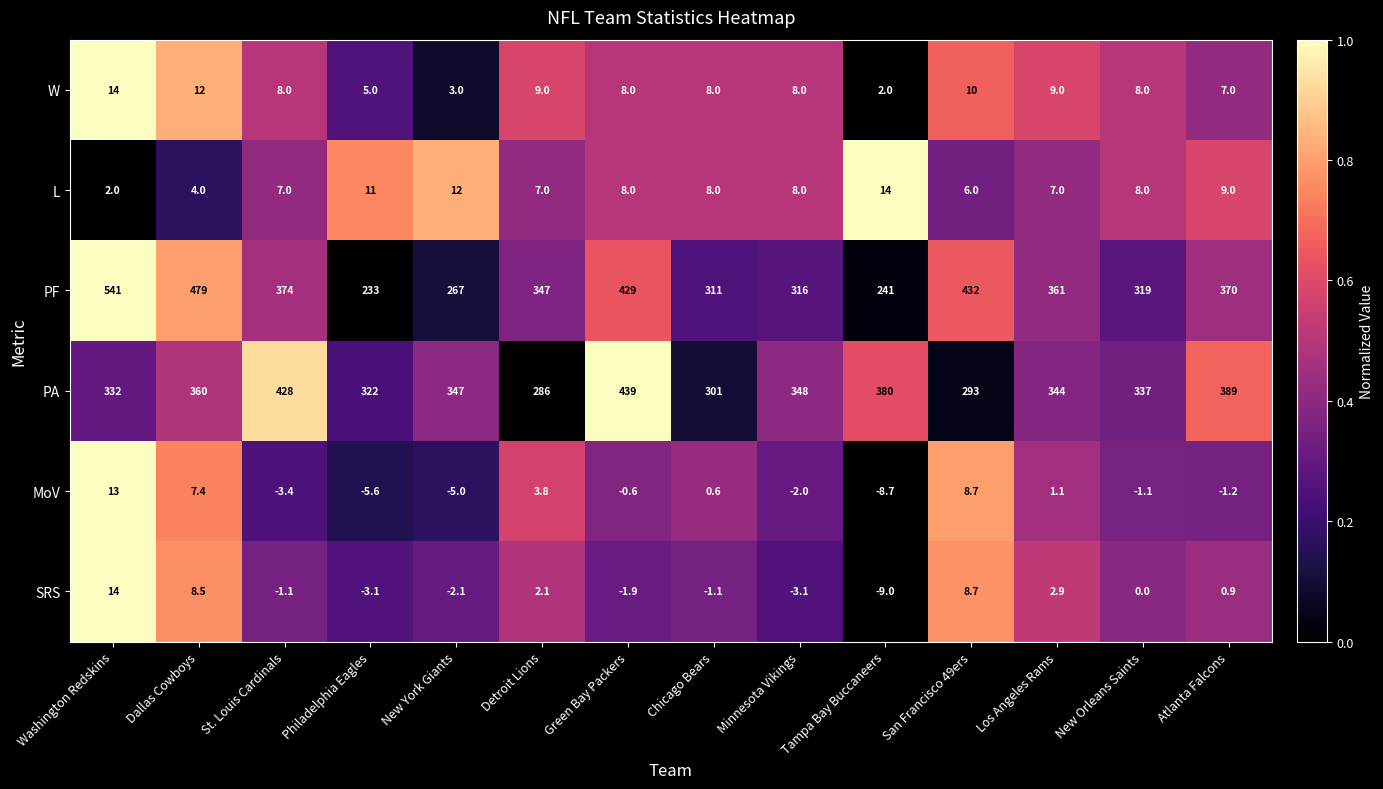

Where does the SRS series first go above 0?

Washington Redskins